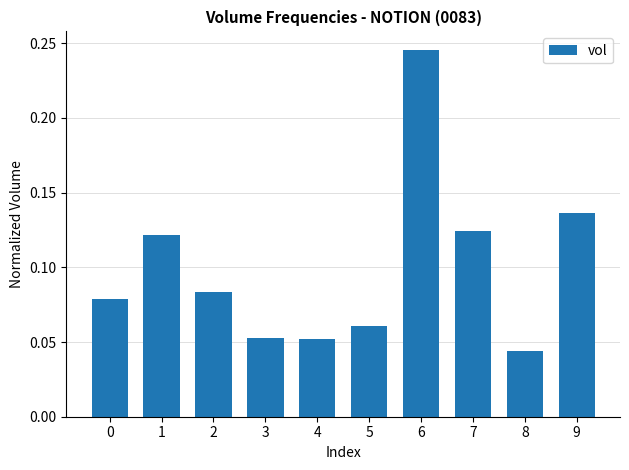

The chart shows a value of 0.0 at 4. True or false?

False